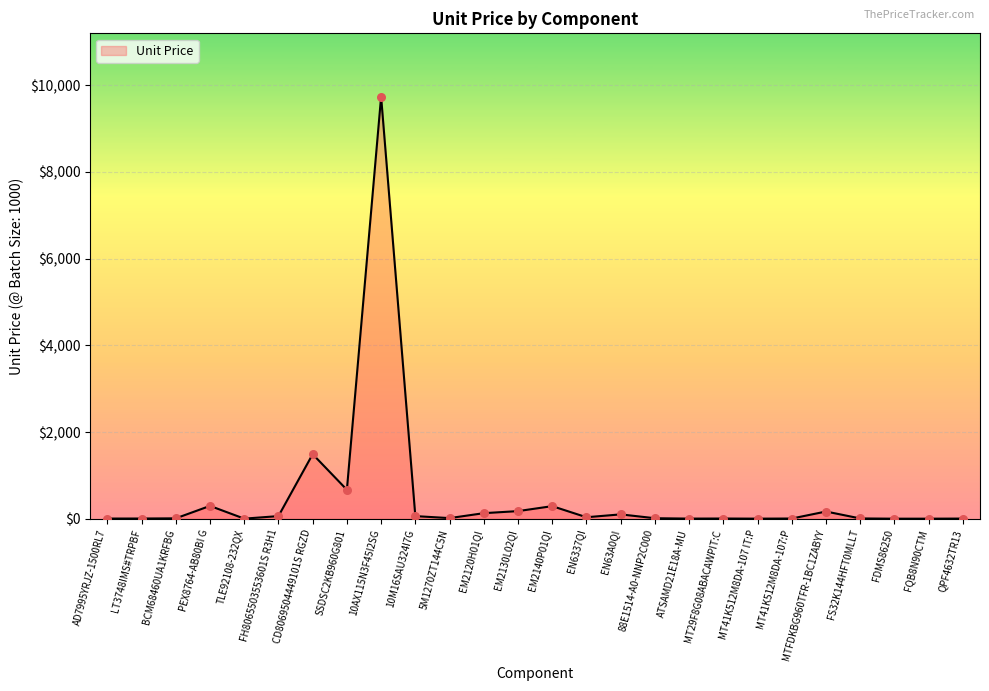

What is the ratio of the value at MT41K512M8DA-107:P to the value at FS32K144HFT0MLLT?

0.7